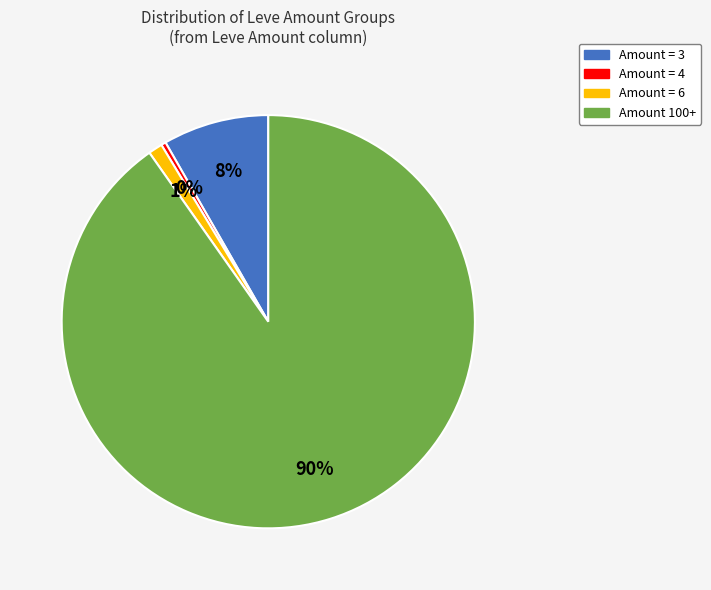

To the nearest percent, what is the average slice percentage?

25%